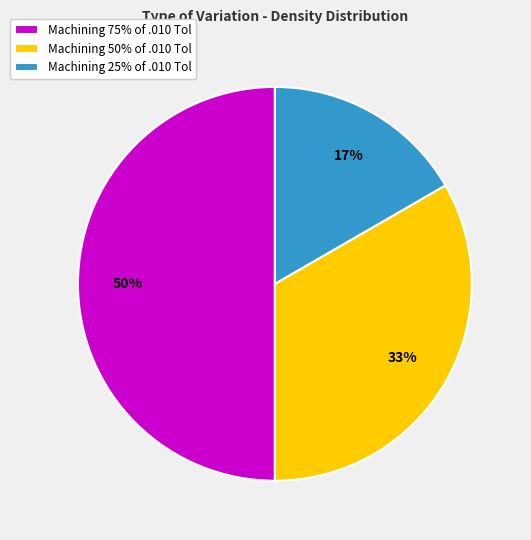

Is it true that Machining 75% of .010 Tol is 45% of the pie?

False